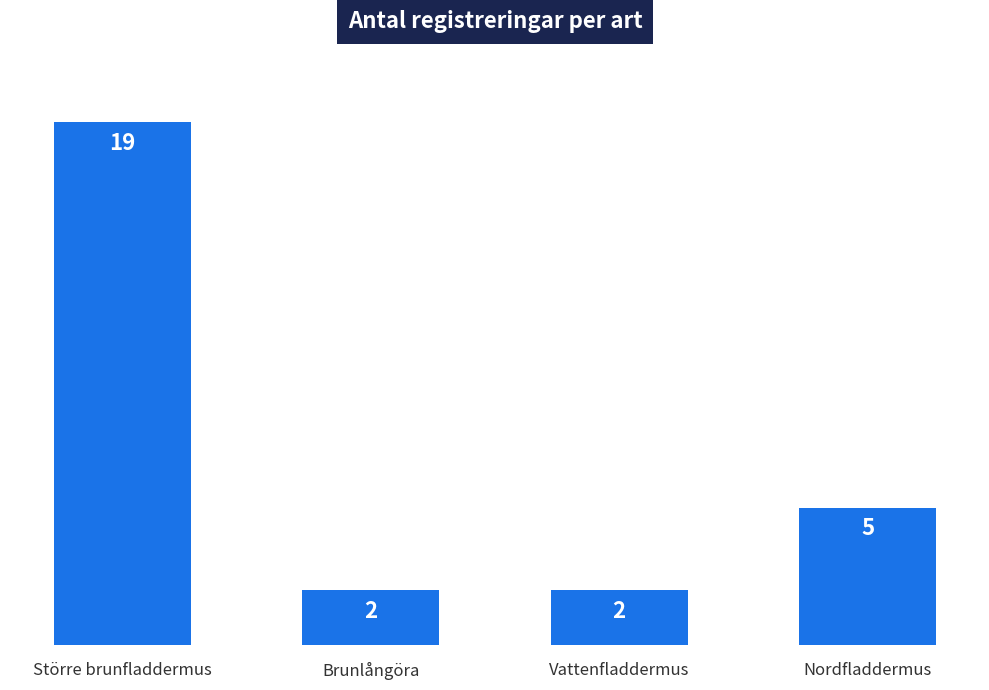

What is the value of the 2nd bar from the left?

2